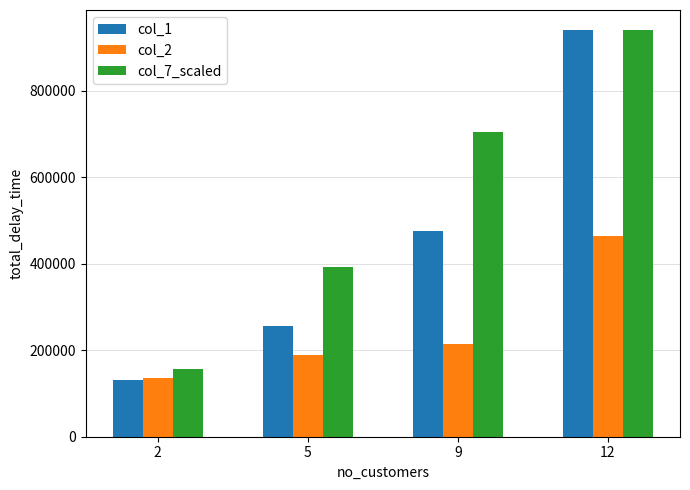

What is the difference between the col_7_scaled values at 2 and 9?

548333.3